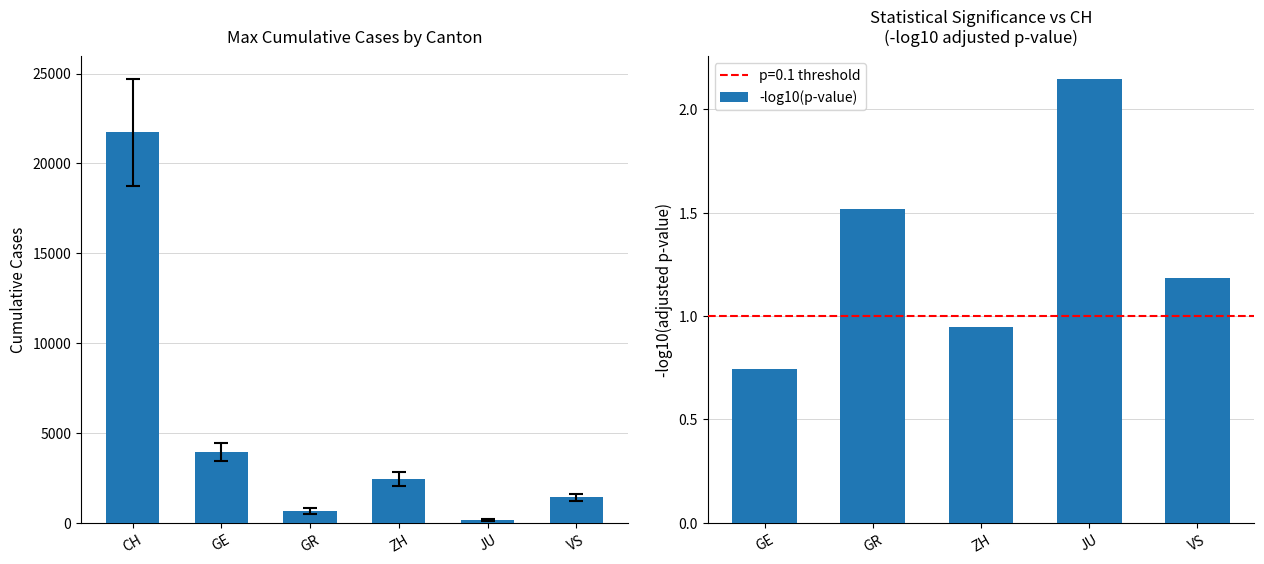

Which label corresponds to the largest value in the chart?

CH